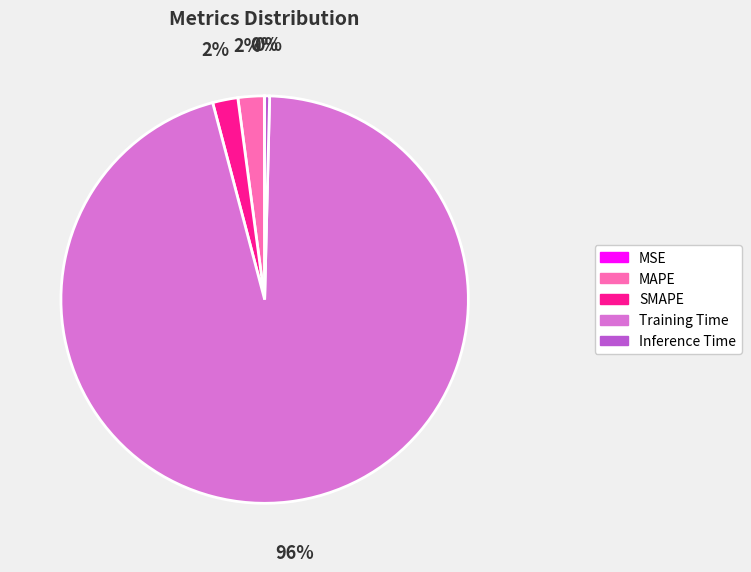

Which slice represents more than half of the pie?

Training Time